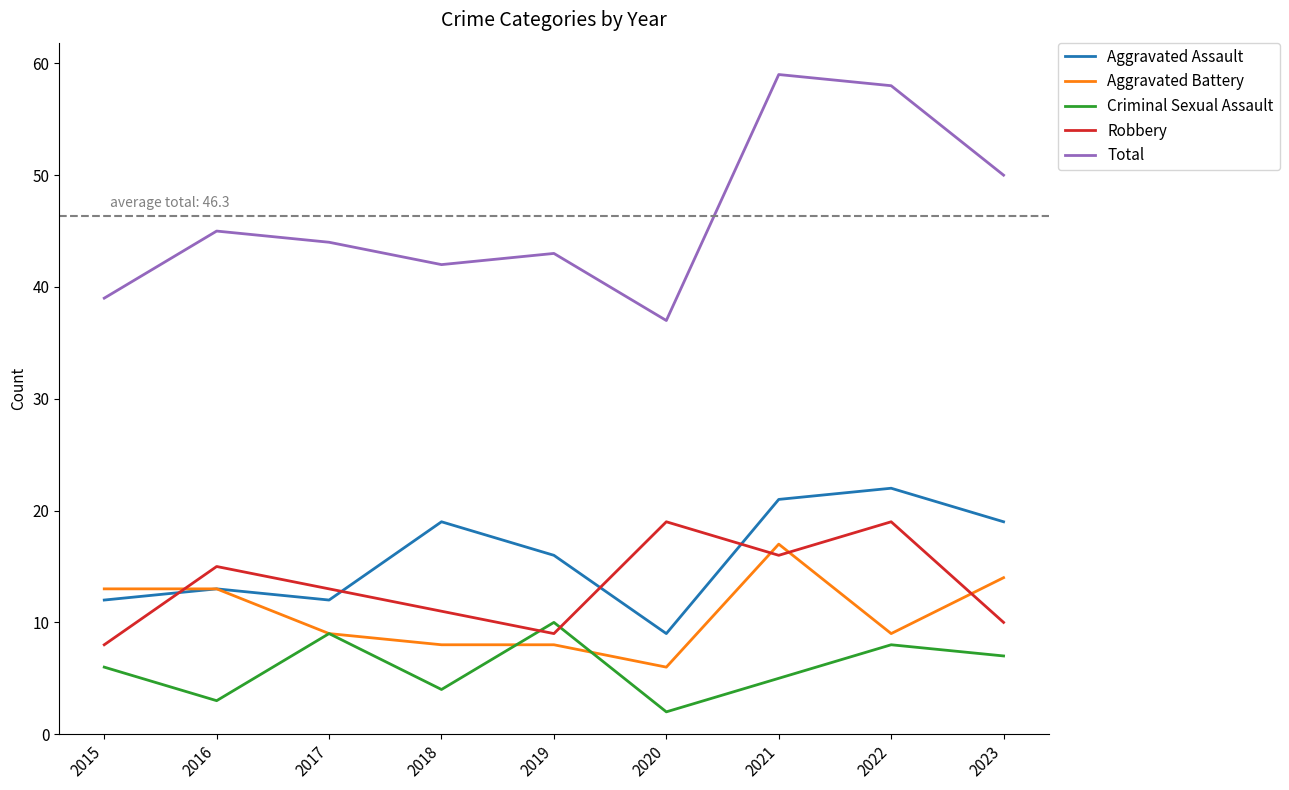

Between 2015 and 2021, which series saw the biggest shift?

Total